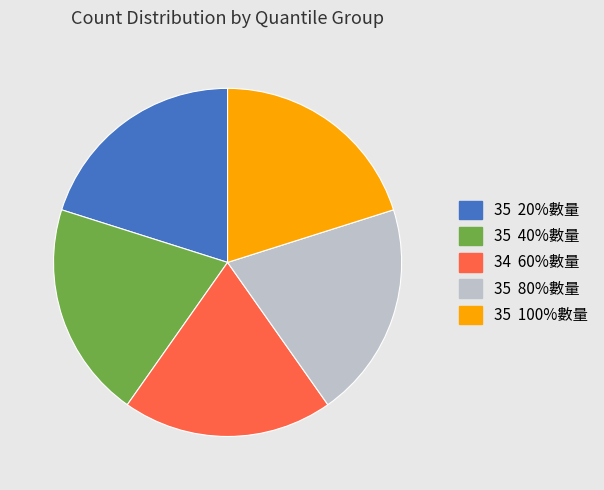

Is there a majority slice in this chart?

No